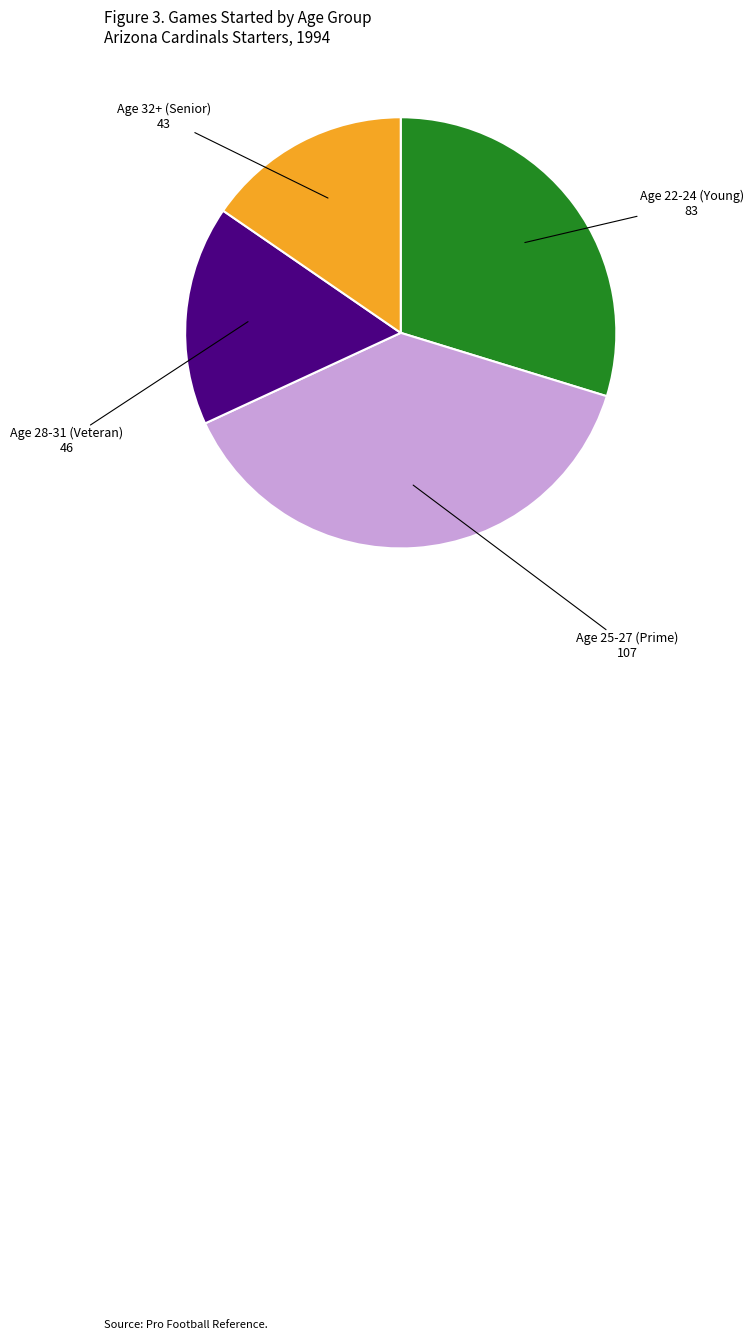

Does any single category account for the majority?

No